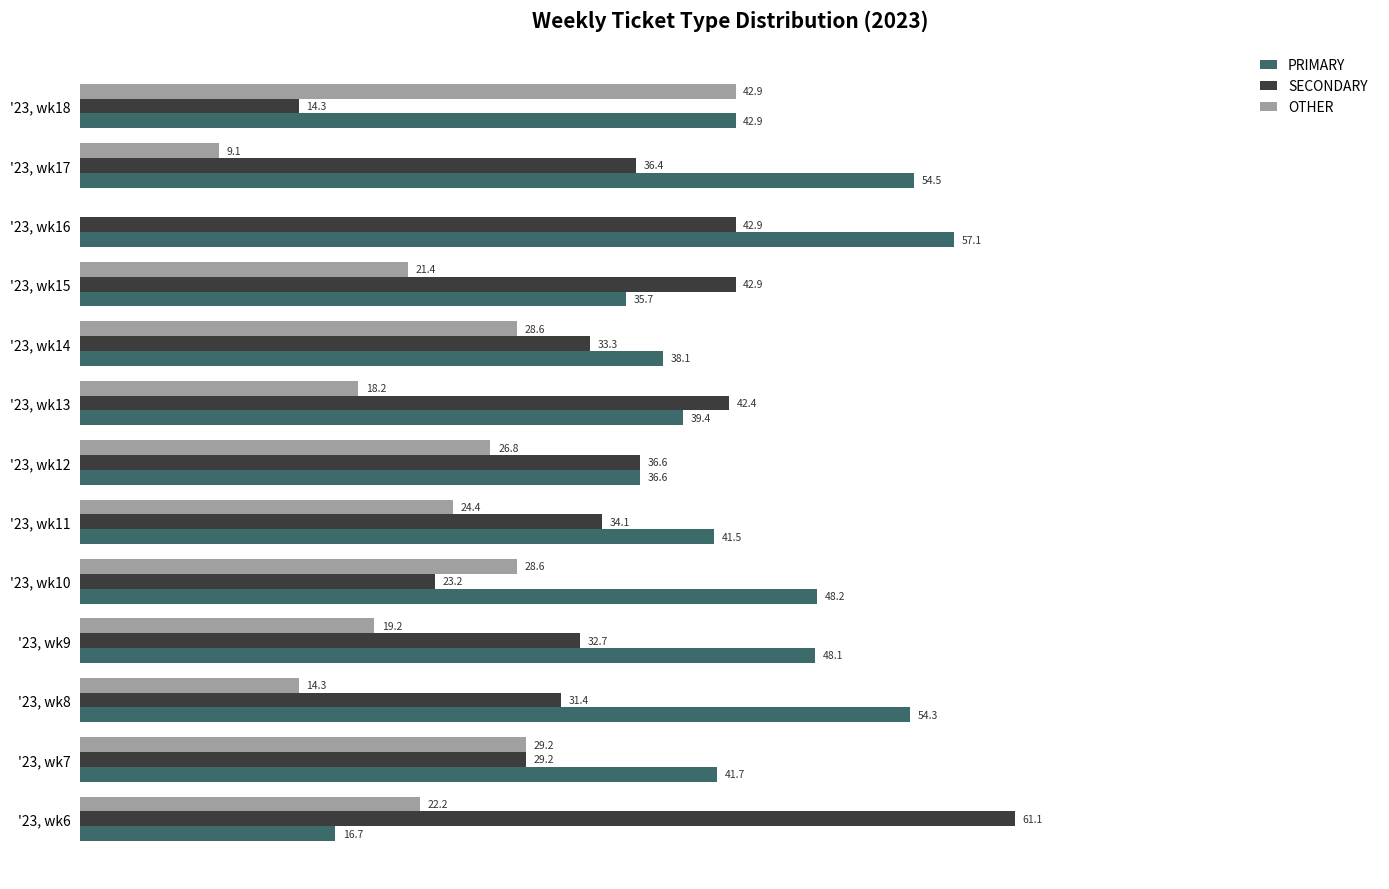

Is the value of OTHER at '23, wk7 greater than the value of SECONDARY at '23, wk11?

No